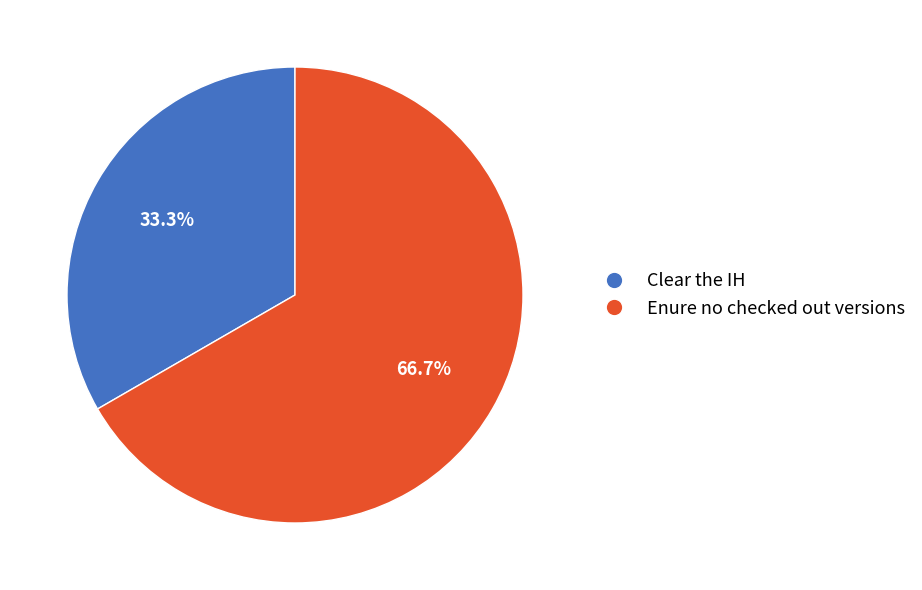

True or false: Clear the IH accounts for 33% of the total.

True